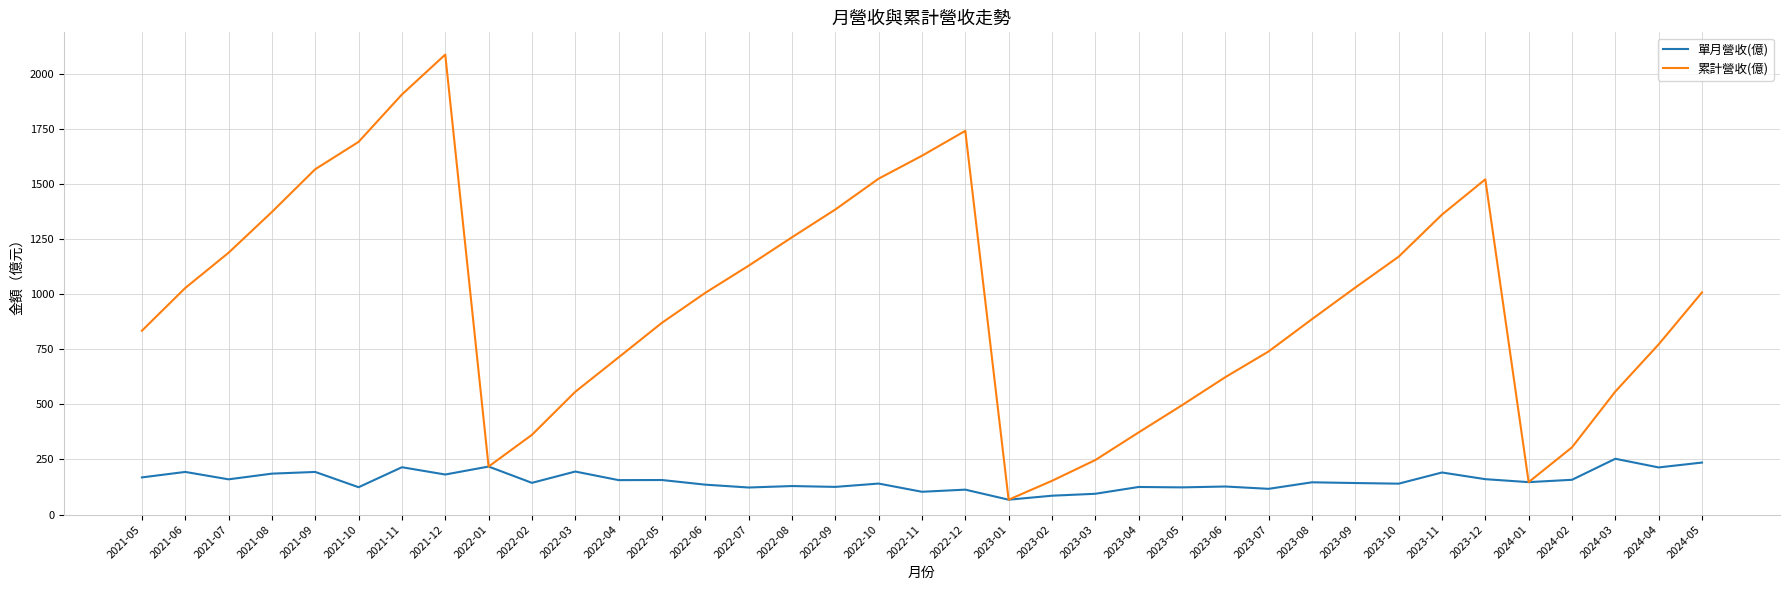

Count the number of data series in this chart.

2